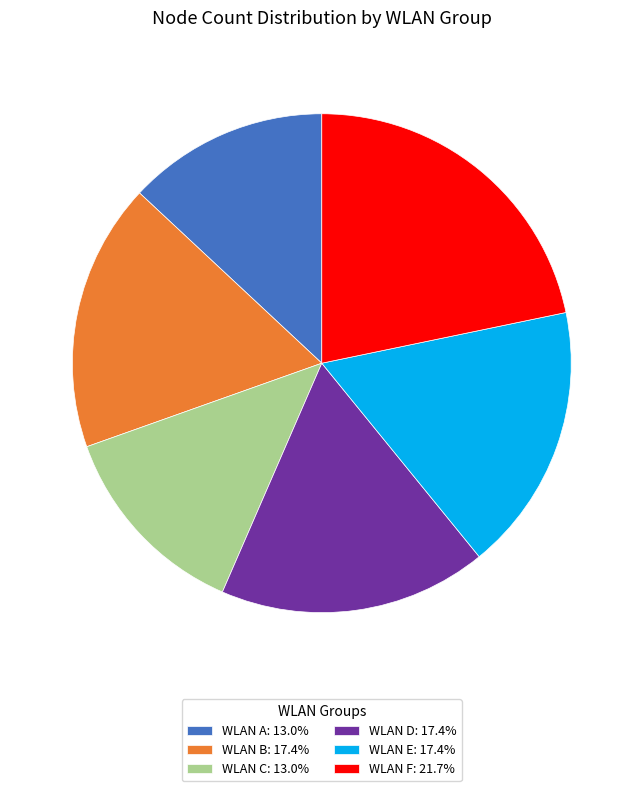

Do WLAN E: 17.4% and WLAN D: 17.4% together represent more than half of the pie?

No